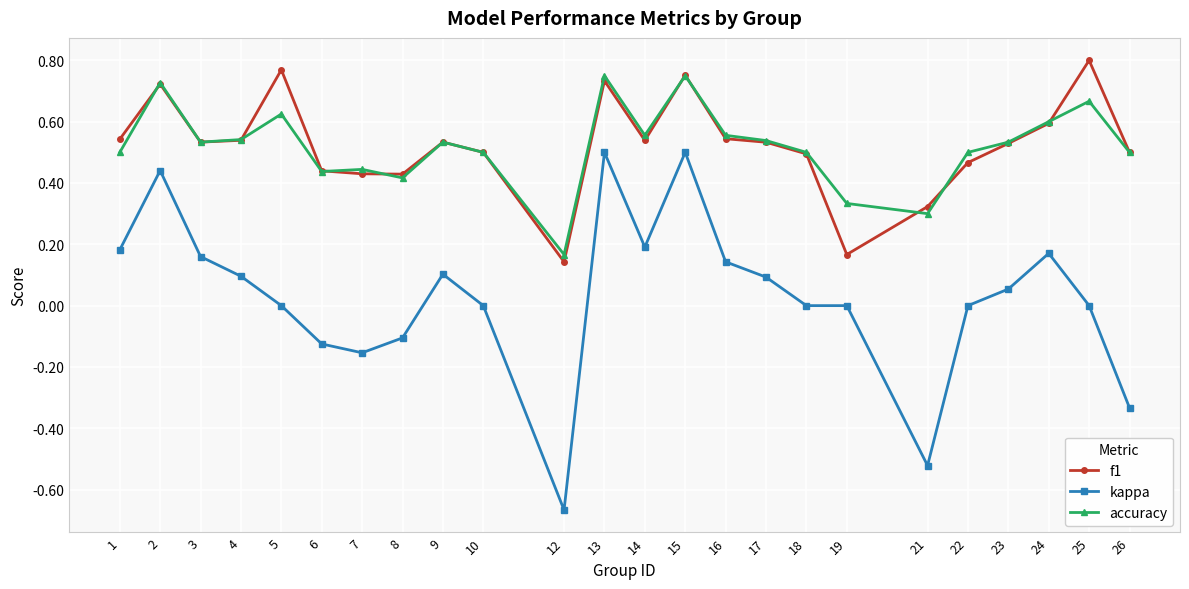

The value of f1 at 23 is 0.1. True or false?

False